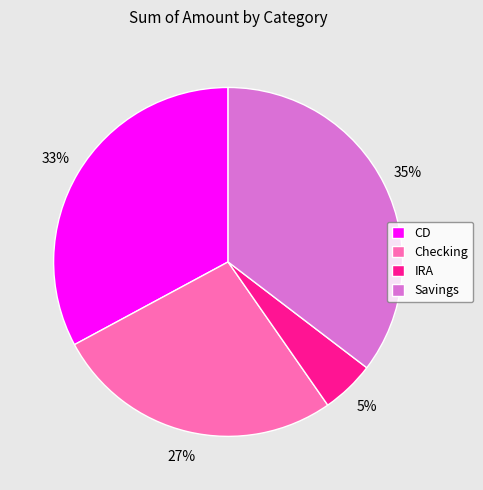

True or false: IRA accounts for 5% of the total.

True